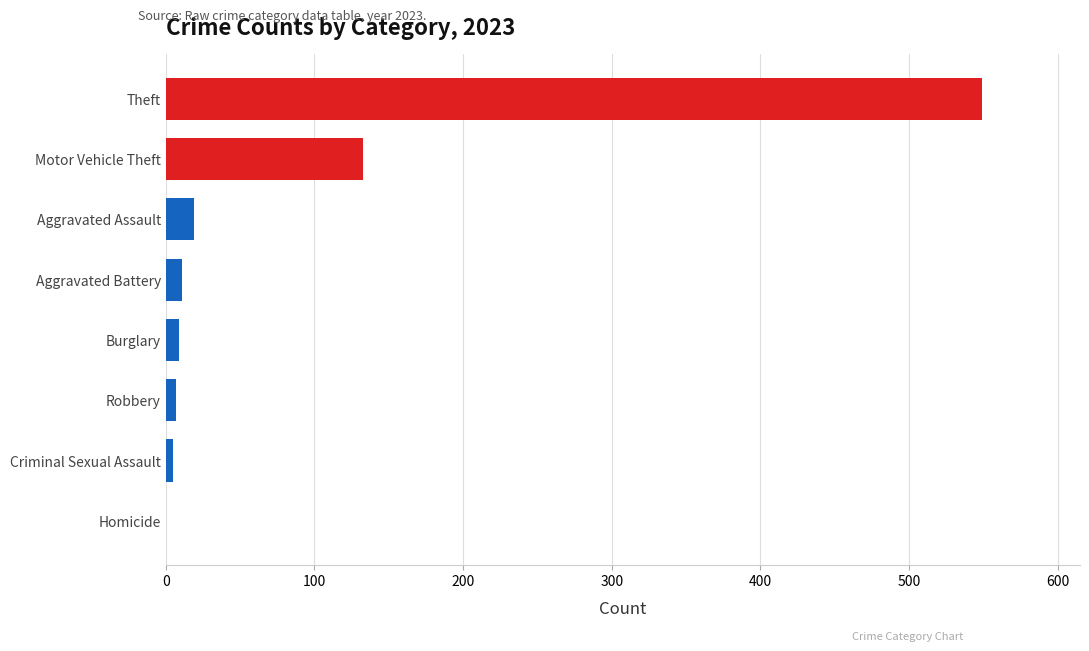

How many values are above zero?

7